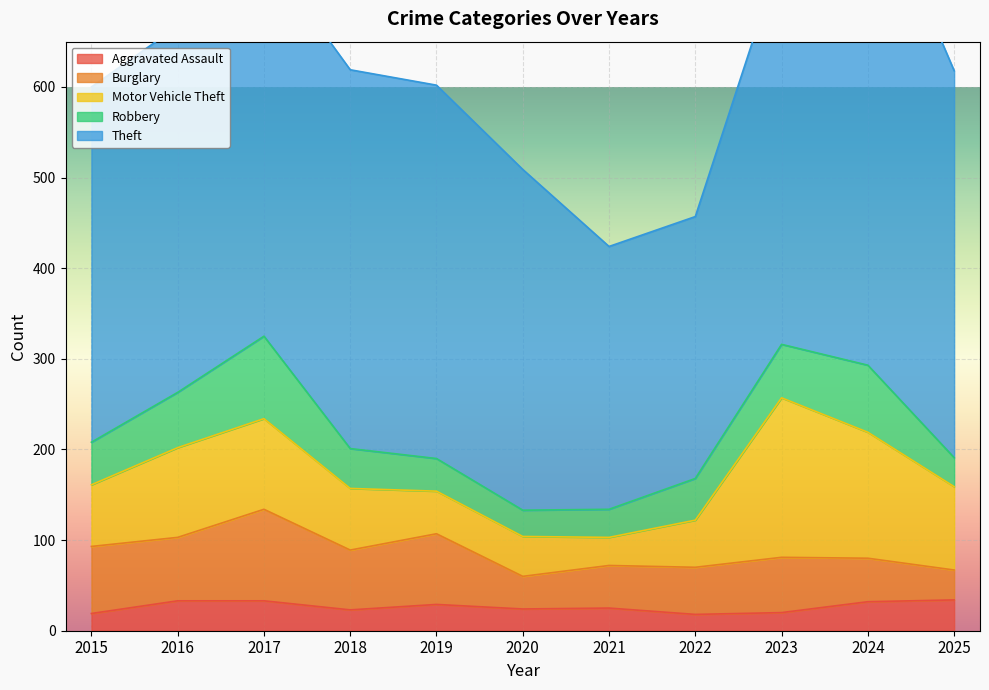

How many intersections are there between Aggravated Assault and Burglary?

1